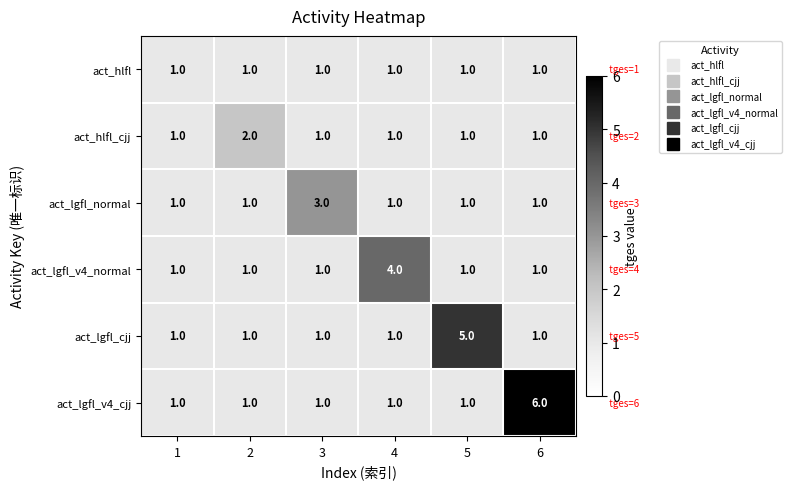

At which category is the sum across all series the highest?

6